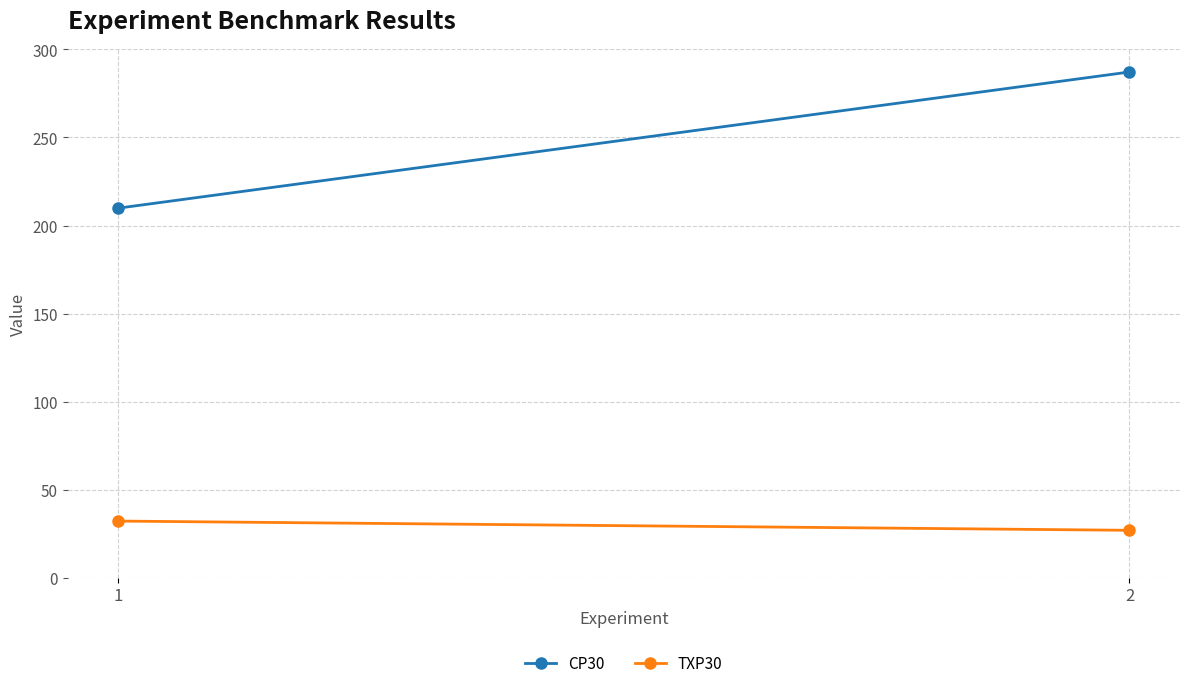

How many values in the CP30 series exceed 287?

1